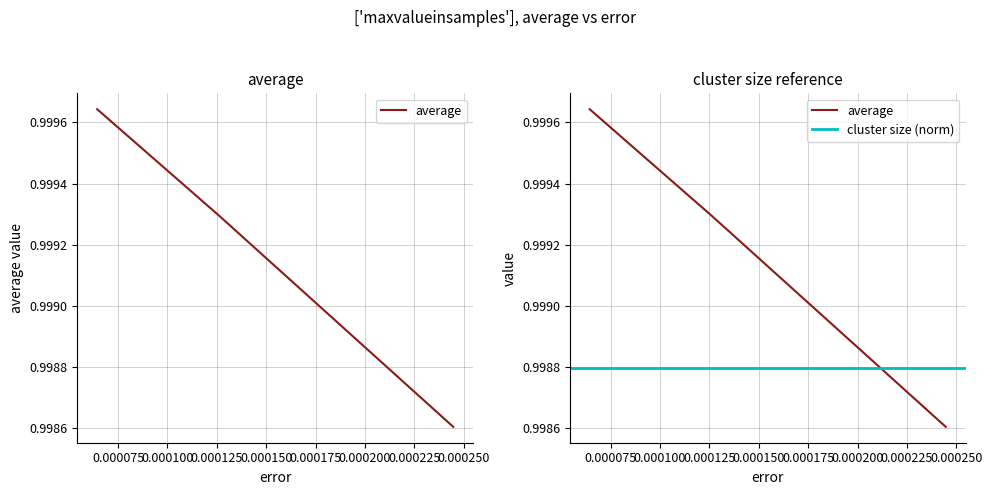

What is the sum of the values at 0.000244661 and 6.4454e-05?

2.0